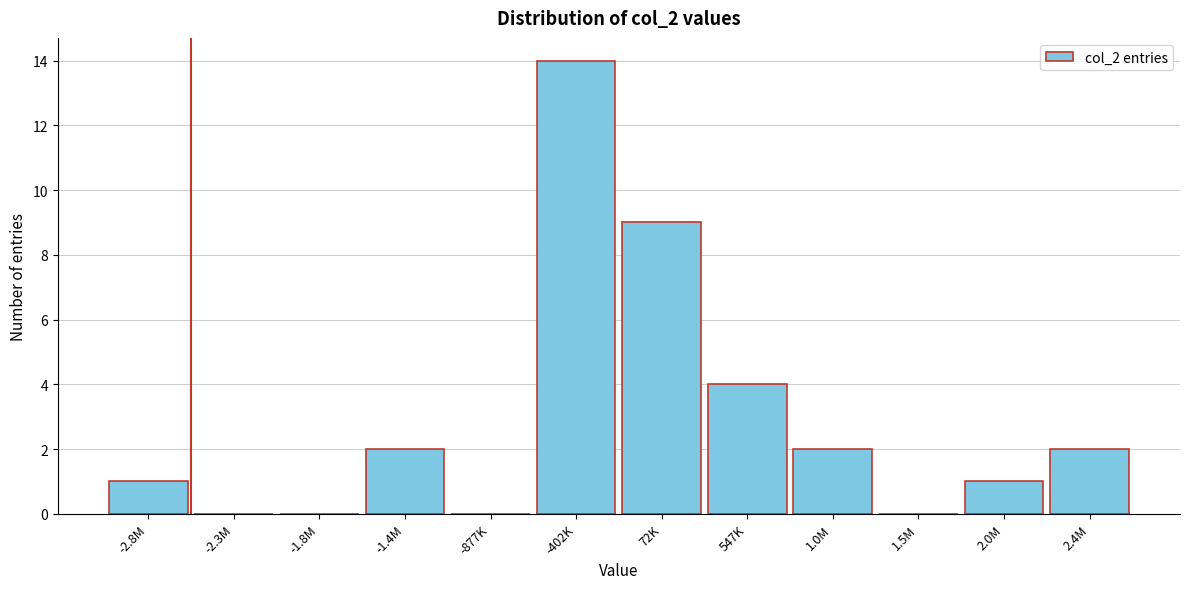

Reading left to right, list all the values displayed in this chart.

-2.8M=1	-2.3M=0	-1.8M=0	-1.4M=2	-877K=0	-402K=14	72K=9	547K=4	1.0M=2	1.5M=0	2.0M=1	2.4M=2